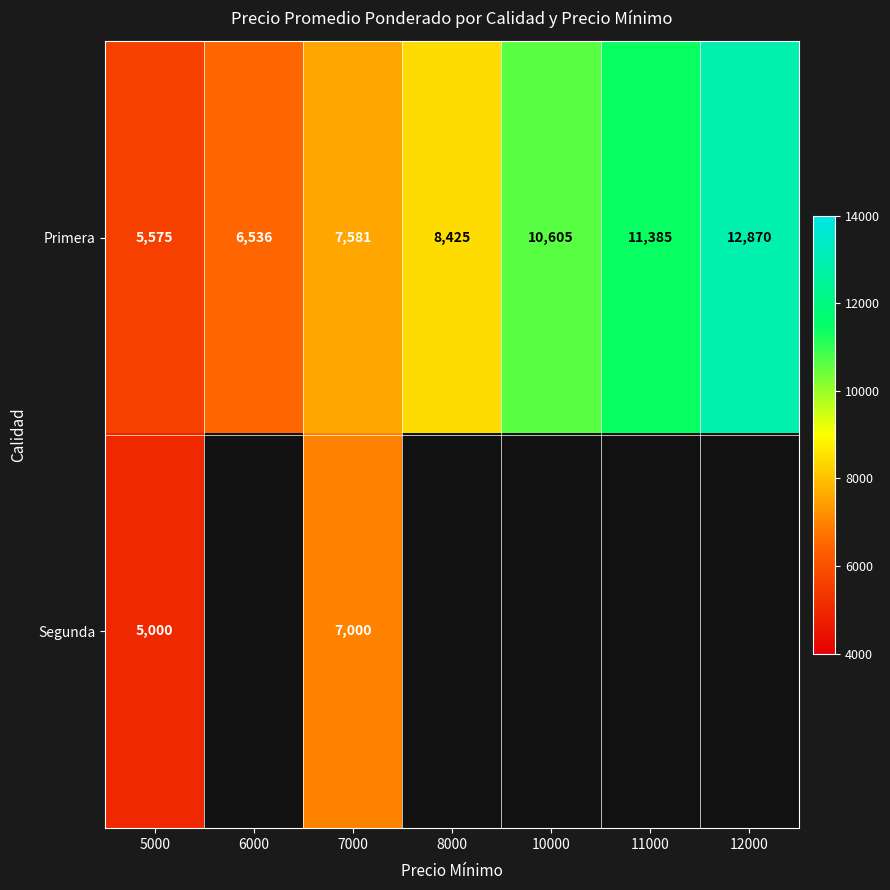

Count the Primera values in the range 6536 to 11385.

5